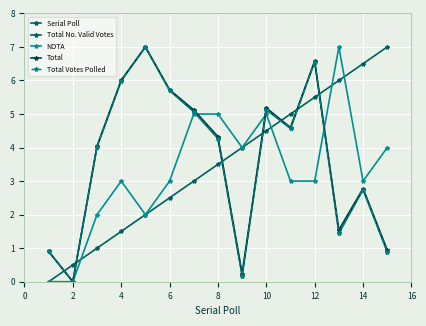

Is this an area chart (filled region under the line)?

No